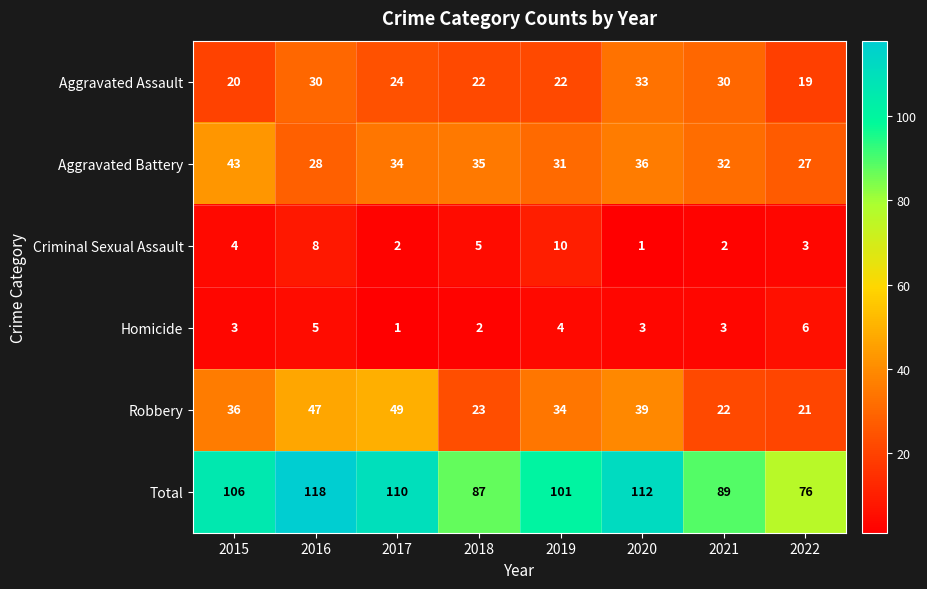

At which category is the sum across all series the highest?

2016